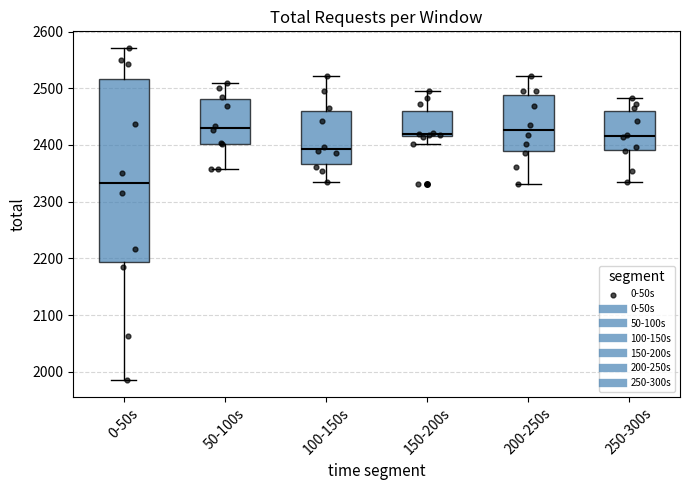

Reading left to right, transcribe this box plot: for each box, give where its median line is, the range the box spans, and where its two whiskers end, as read against the y-axis. The values are not printed on the chart, so give them approximately, as read against the axis.

0-50s: median 2330, box 2190 to 2520, whiskers 1990 to 2570
50-100s: median 2430, box 2400 to 2480, whiskers 2360 to 2510
100-150s: median 2390, box 2370 to 2460, whiskers 2330 to 2520
150-200s: median 2420 (just above the box's lower edge), box 2420 to 2460, whiskers 2400 to 2500
200-250s: median 2430, box 2390 to 2490, whiskers 2330 to 2520
250-300s: median 2420, box 2390 to 2460, whiskers 2330 to 2480